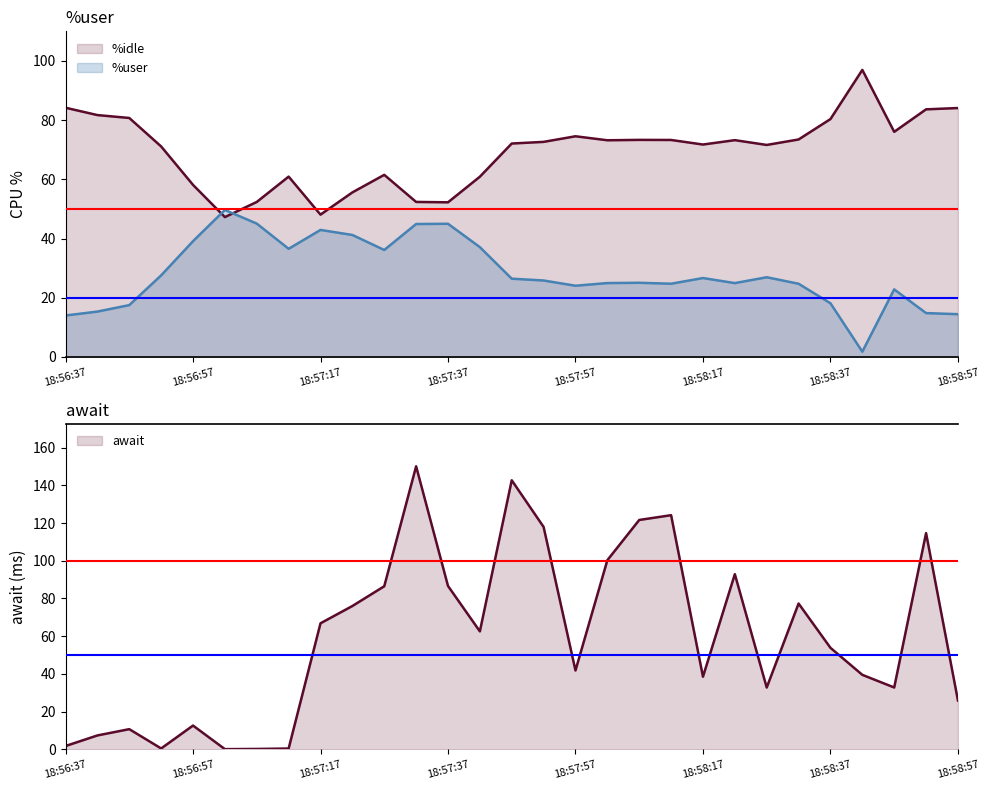

Is the value of %user at 18:57:37 greater than the value of await at 18:57:42?

No